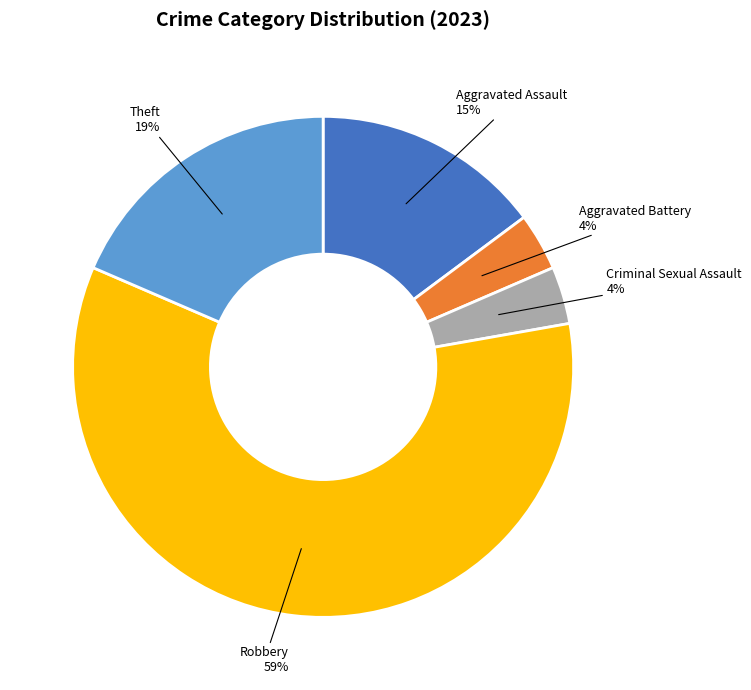

Which category has the biggest portion of the pie?

Robbery